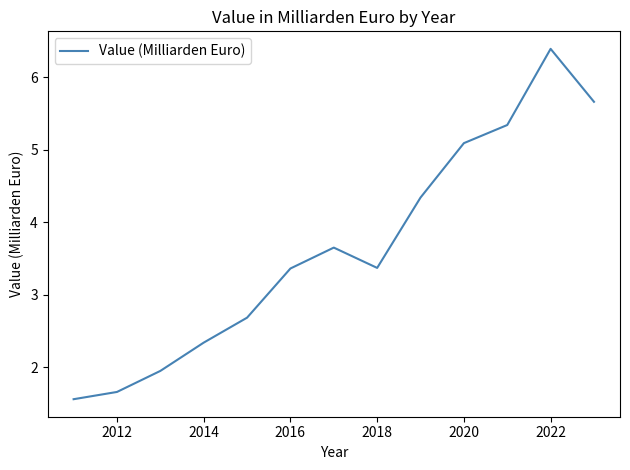

What is the difference between the maximum and minimum values?

4.8